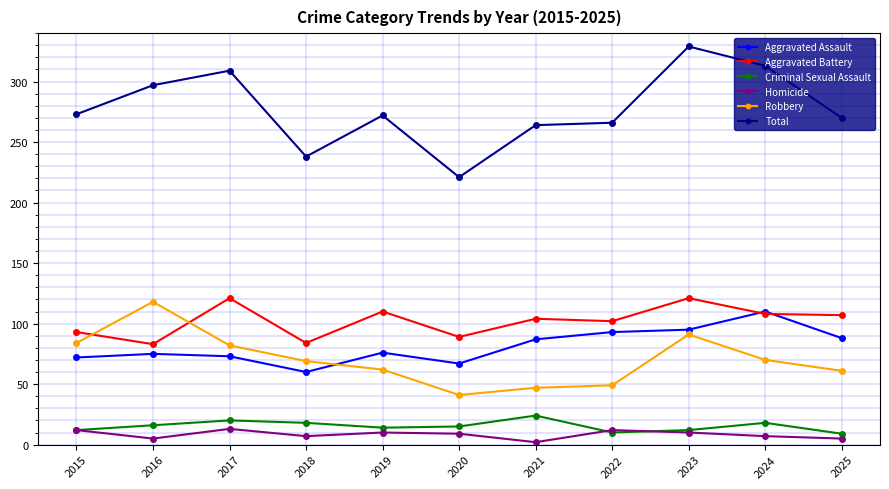

True or false: Total and Robbery intersect in this chart.

False